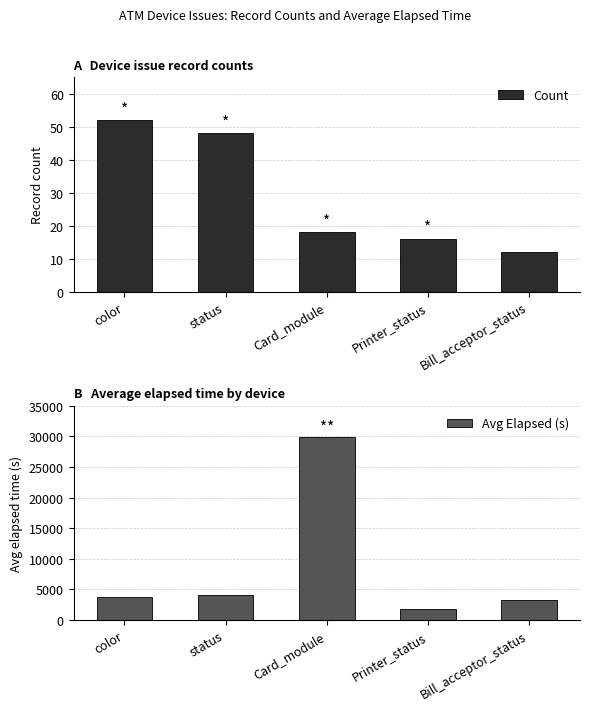

How many values in the Avg Elapsed (s) series are below 3821?

2